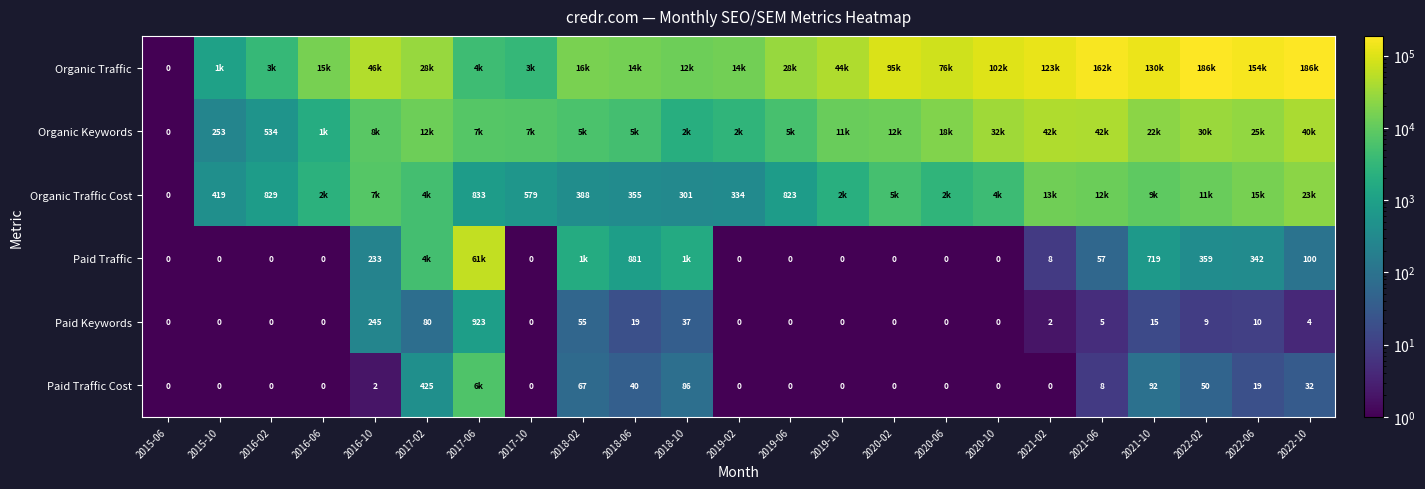

What is the difference between the highest and lowest values at 2015-10?

1054.9